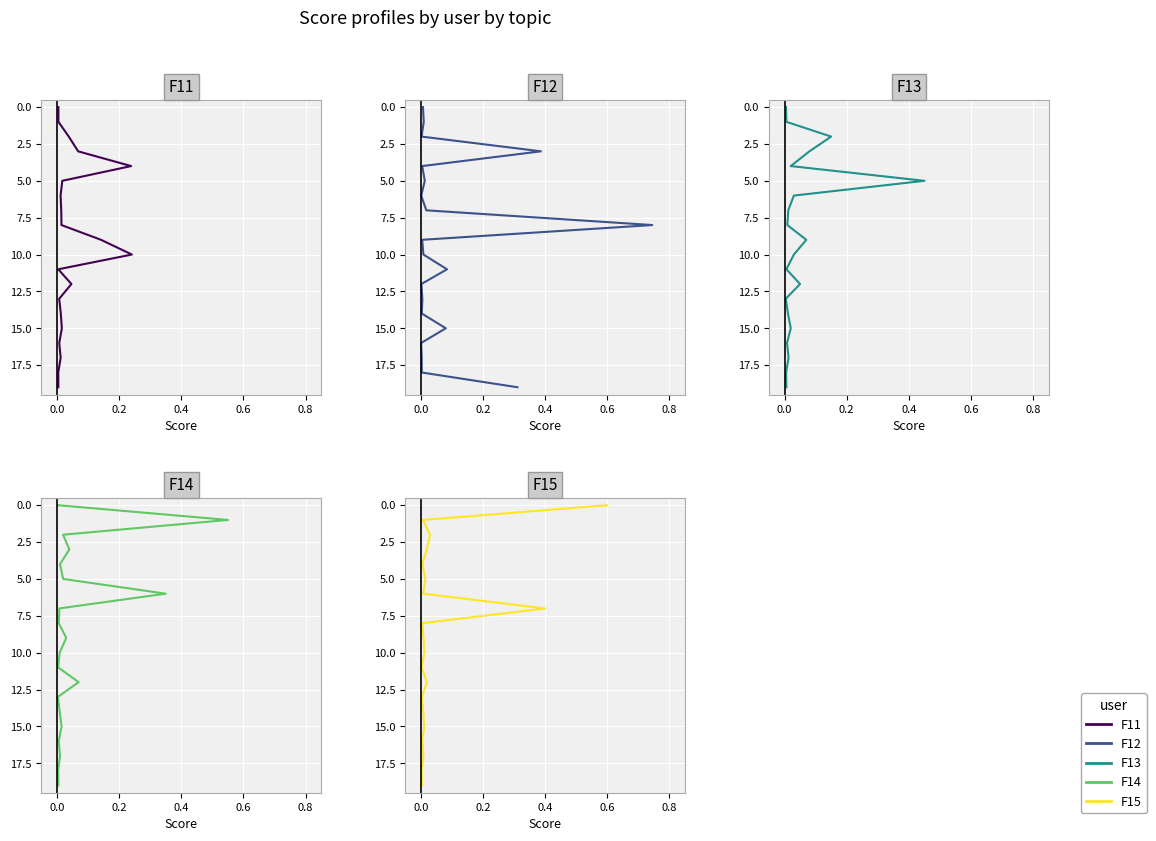

How many values in the F15 series are below 10?

10